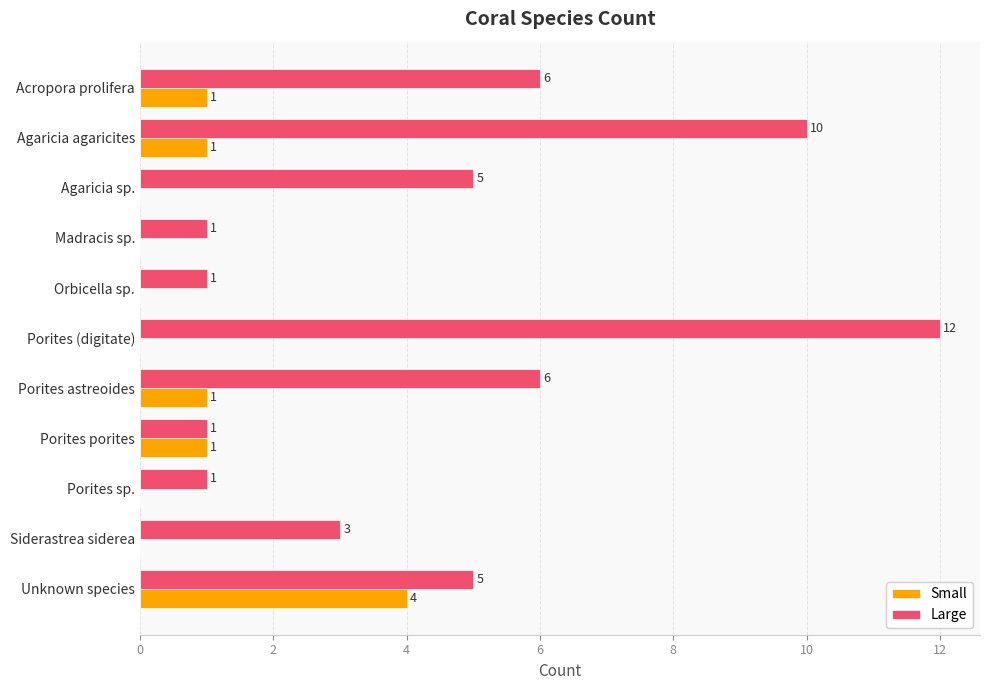

How many distinct data groups are displayed?

2